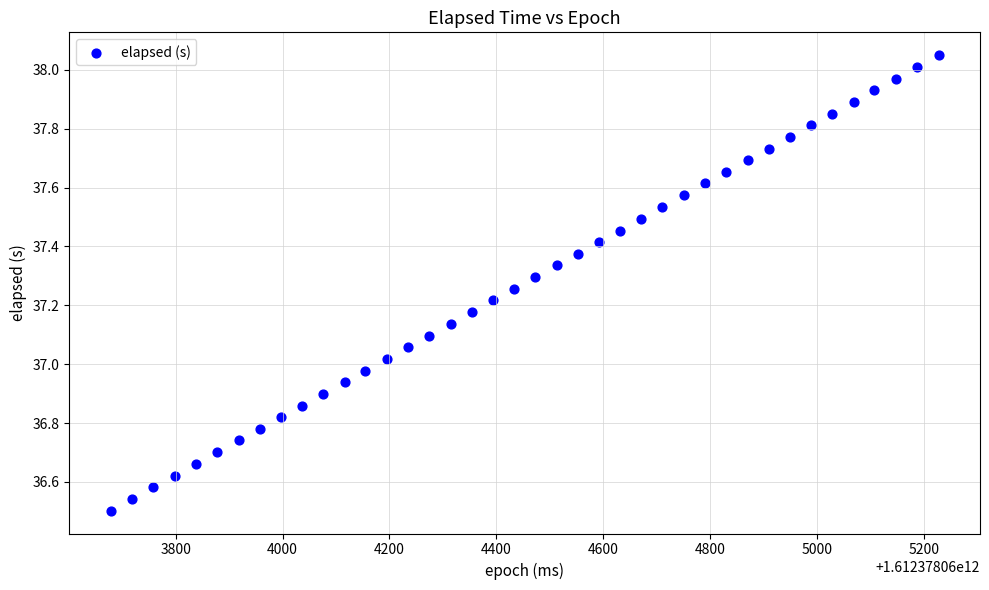

What is the range of X values (max minus min)?

1548.0